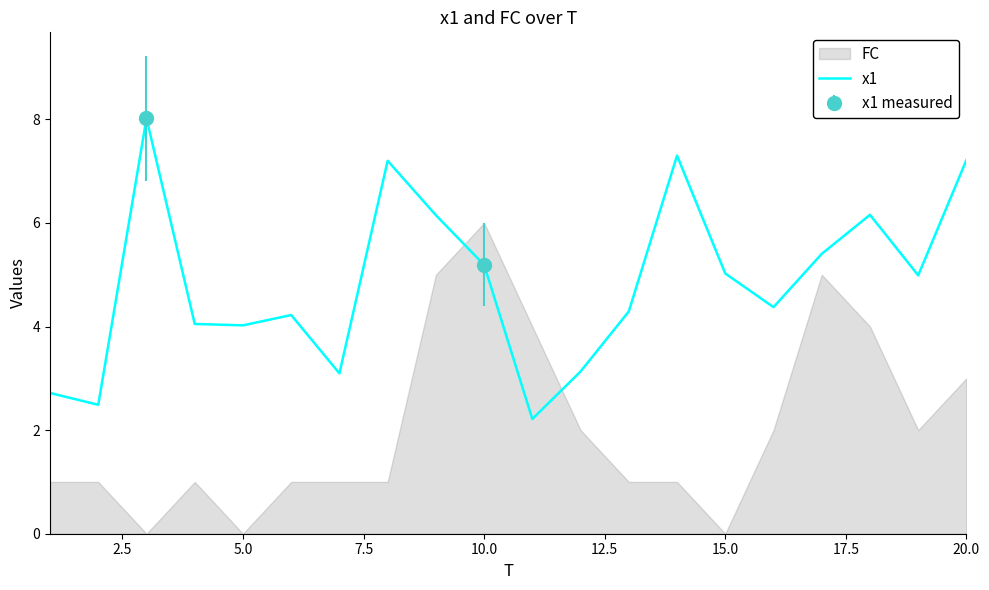

What is the lowest value of the x1 series?

2.2